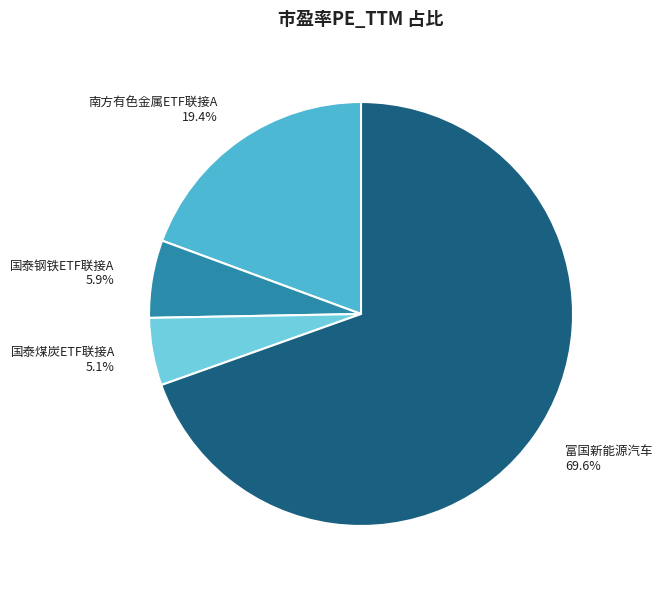

What percentage is NOT represented by 南方有色金属ETF联接A?

80.6%